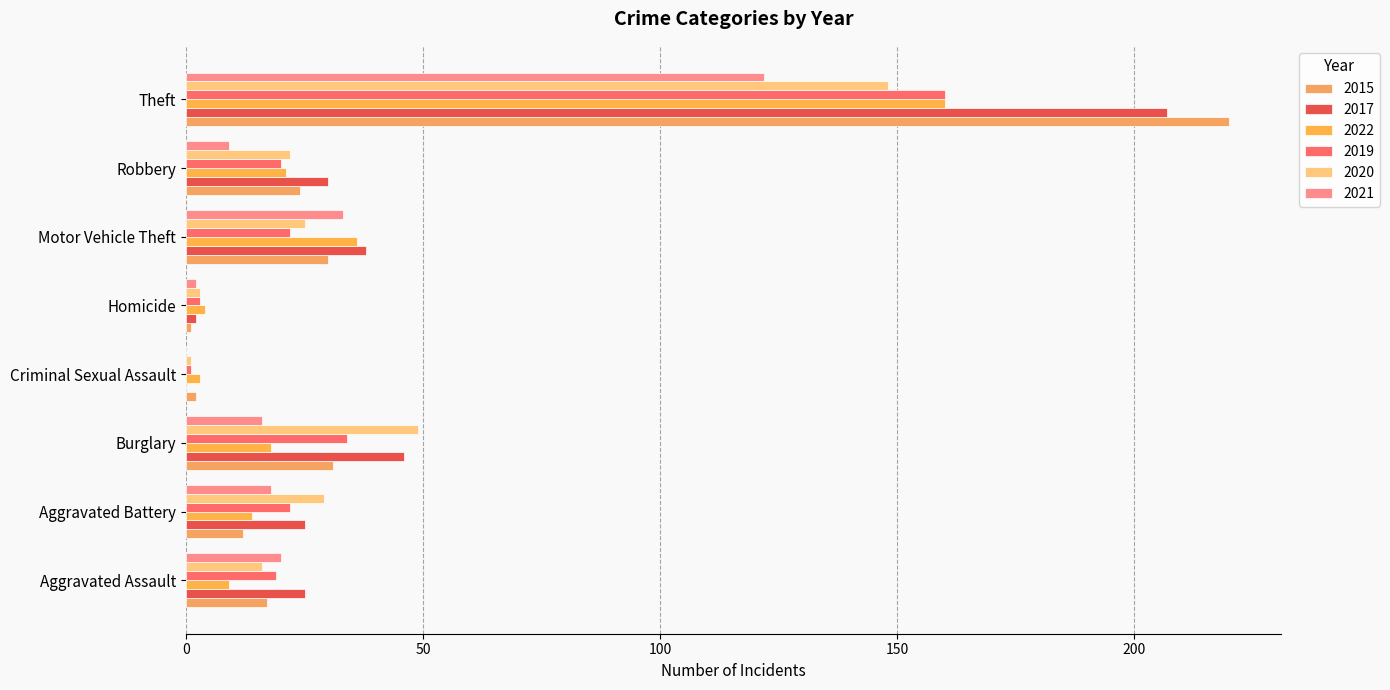

What is the label of the 8th bar from the left?

Theft